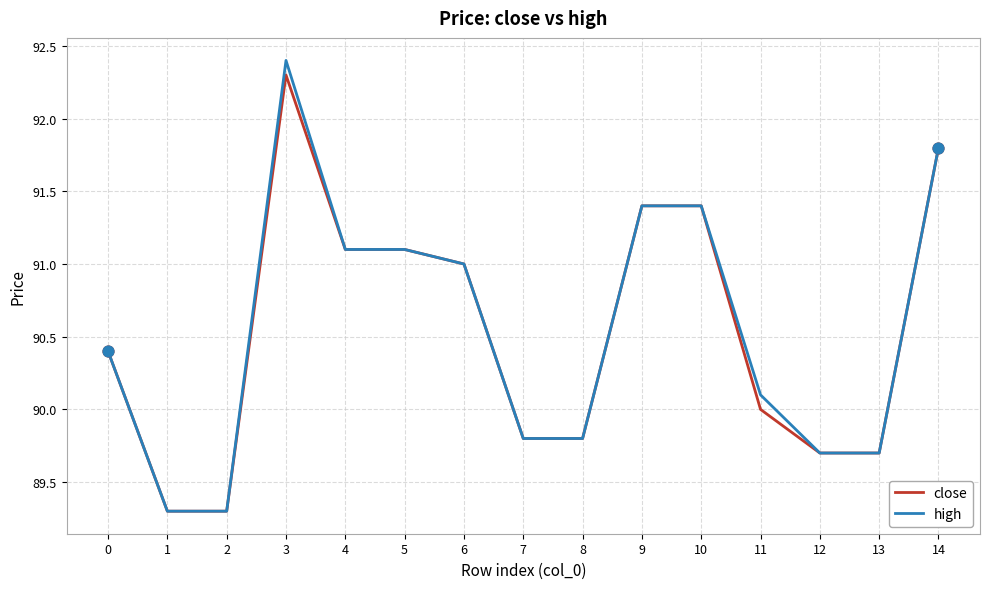

At how many categories does at least one series exceed 90?

9